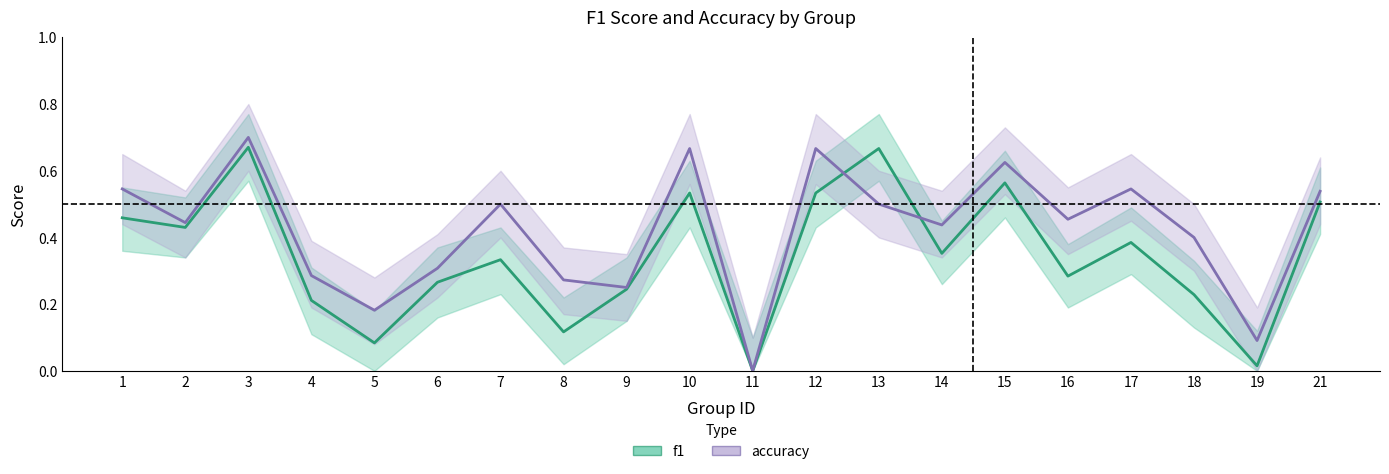

At how many categories does at least one series exceed 0?

19